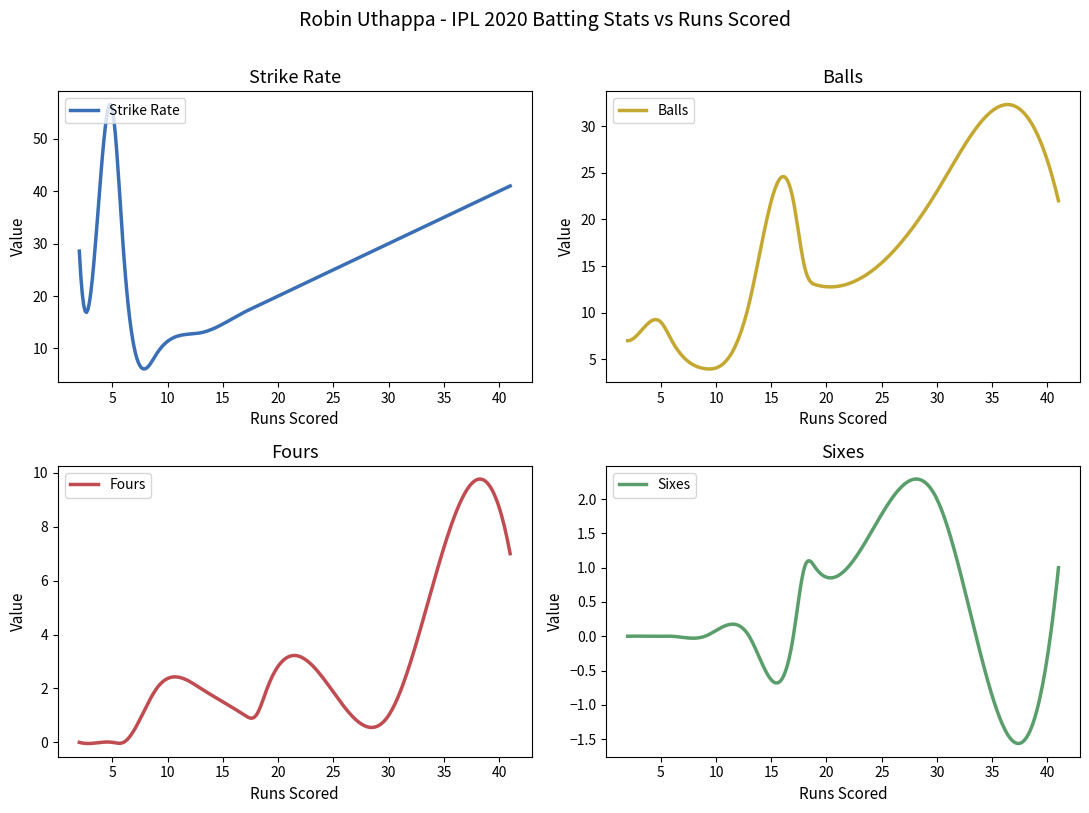

What is the spread (max minus min) of values at 41?

40.0